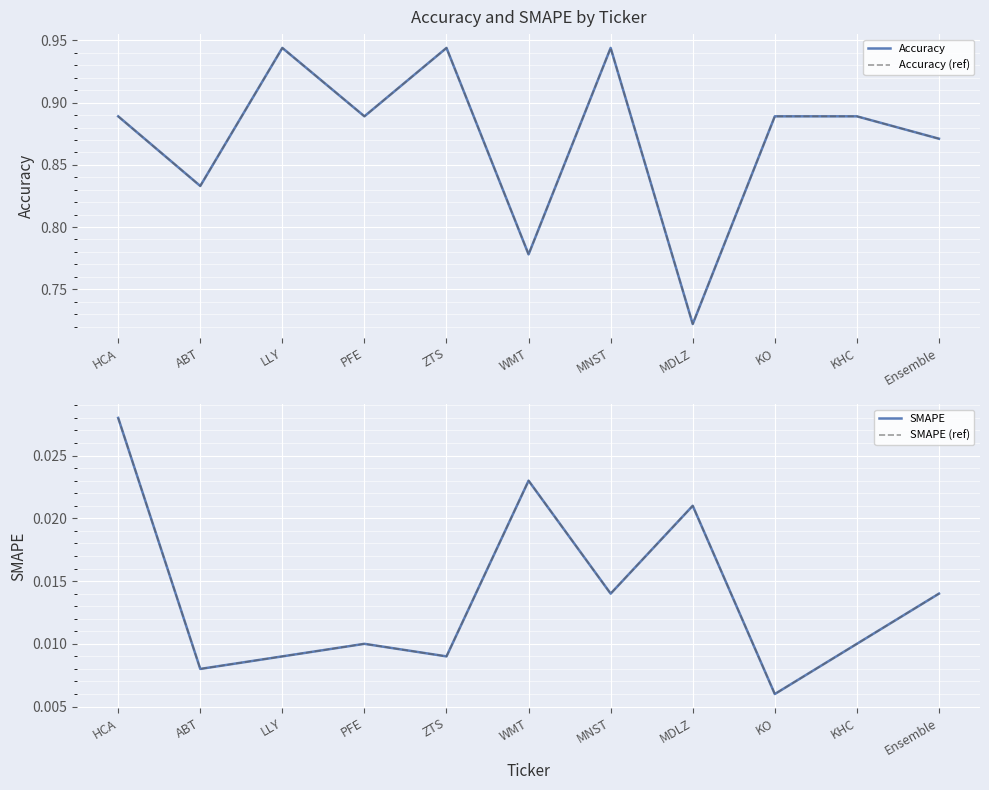

What is the average value of the Accuracy series?

0.9